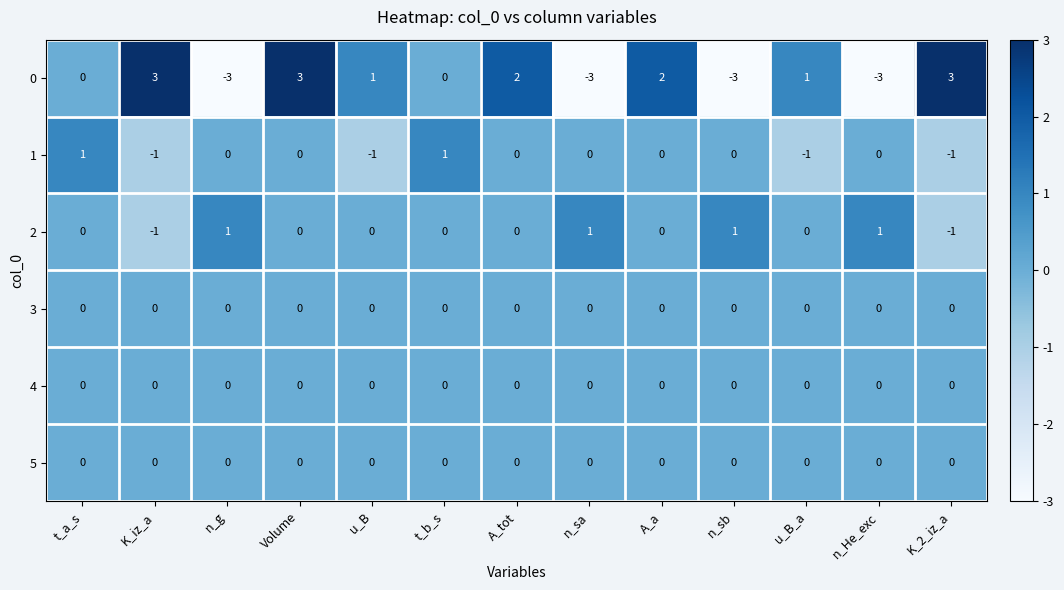

Is the value of 1 at K_2_iz_a greater than the value of 5 at t_b_s?

No